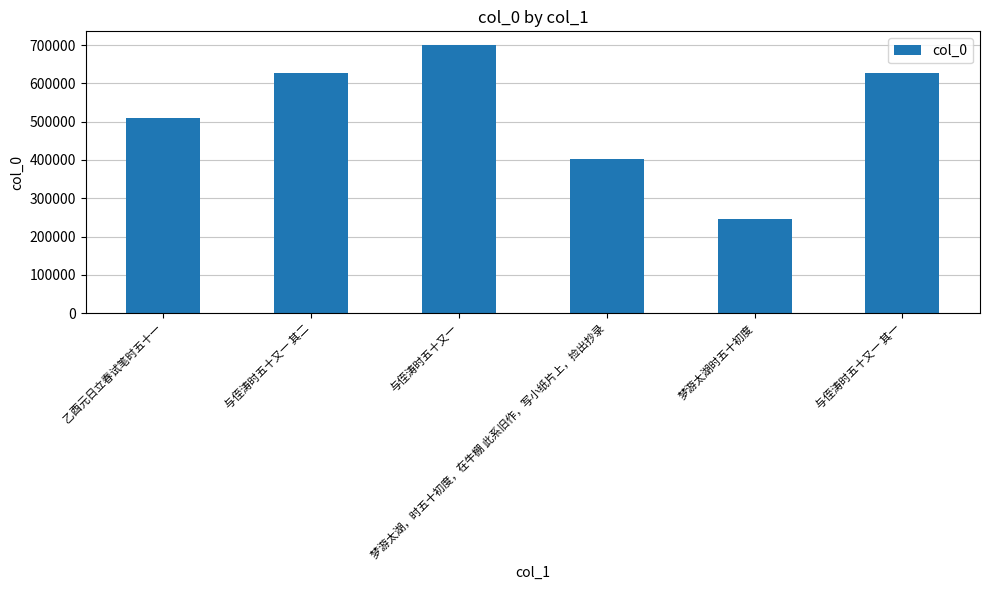

True or false: the data shows 318418 at 与侄涛时五十又一.

False